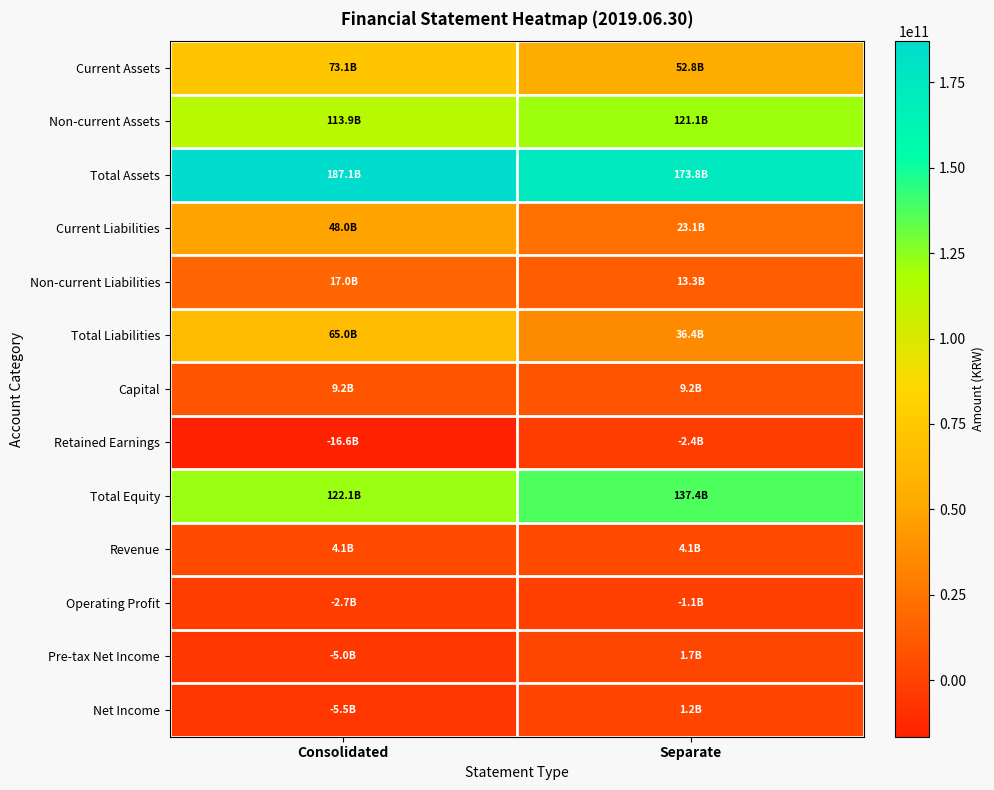

At which category is the sum across all series the highest?

Consolidated